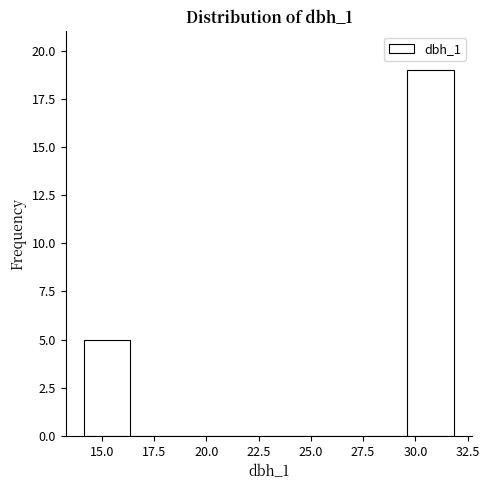

Reading left to right, transcribe this chart: for each bar, give the range it covers on the x-axis and its height. Neither the bar edges nor the heights are printed on the chart, so give them approximately, as read against the axes.

14.0 to 16.5: 5
16.5 to 18.5: 0
18.5 to 21.0: 0
21.0 to 23.0: 0
23.0 to 25.0: 0
25.0 to 27.5: 0
27.5 to 29.5: 0
29.5 to 32.0: 19